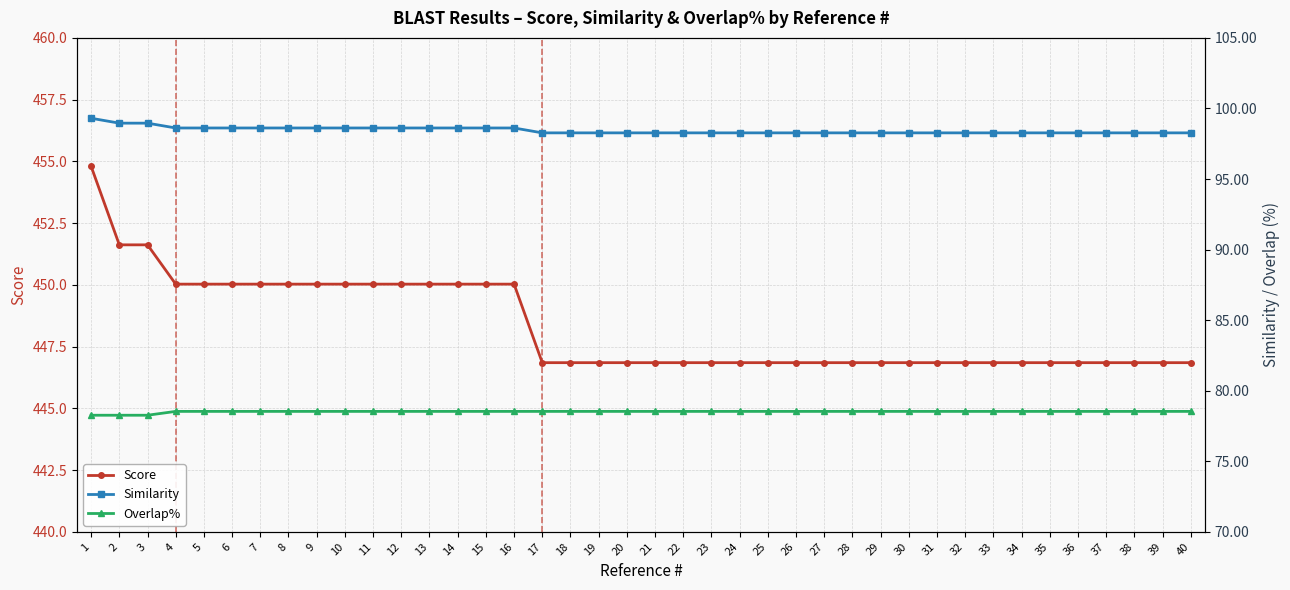

What is the sum of all Overlap% values?

3140.5